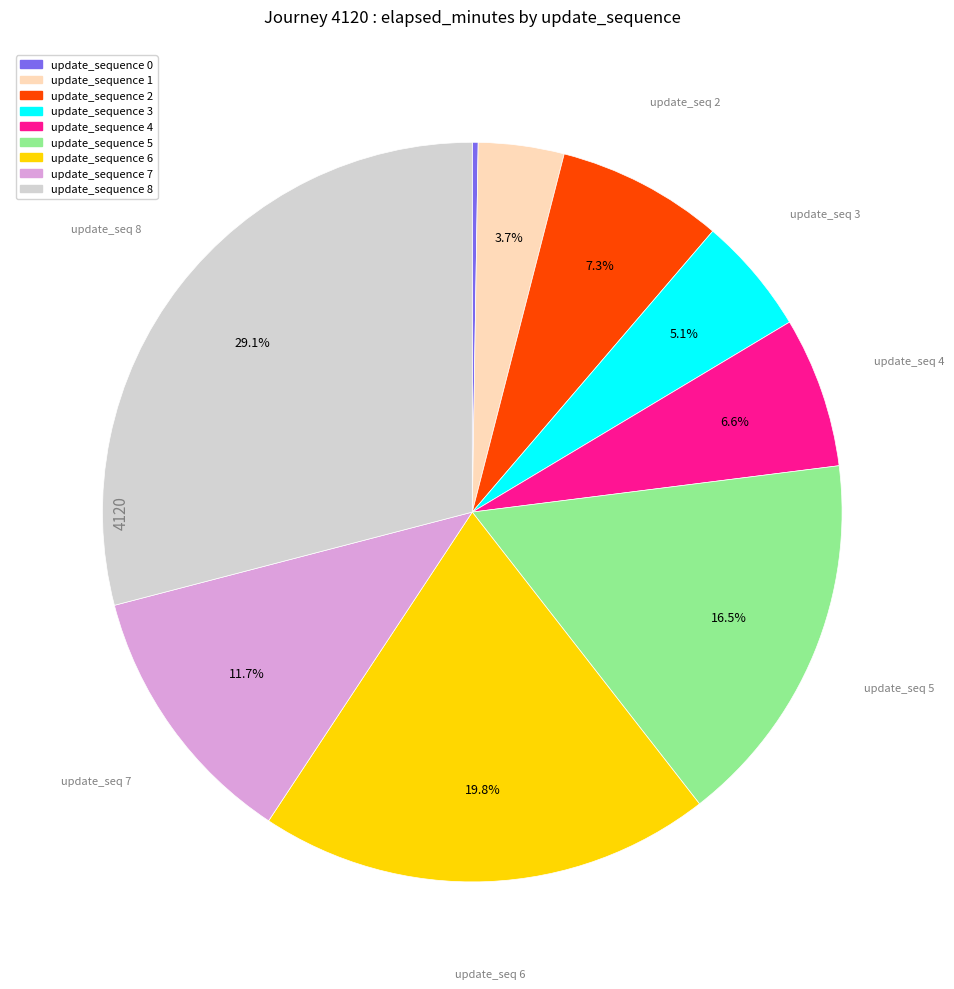

Does any single category account for the majority?

No